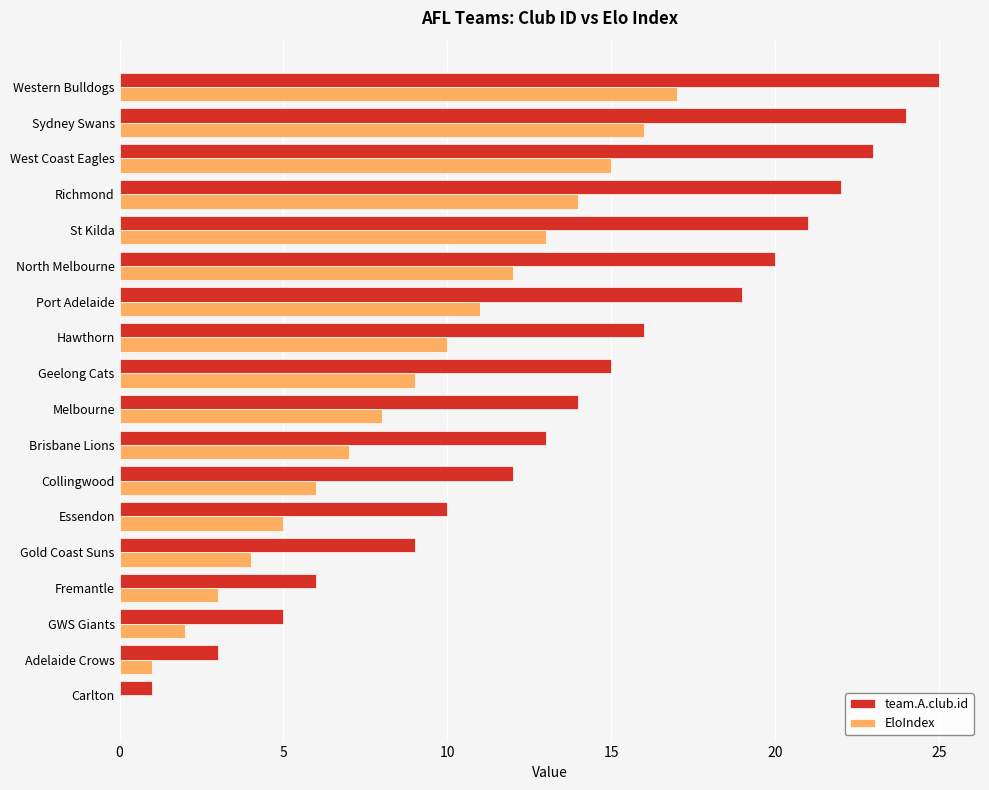

What is the total value across all series at Port Adelaide?

30